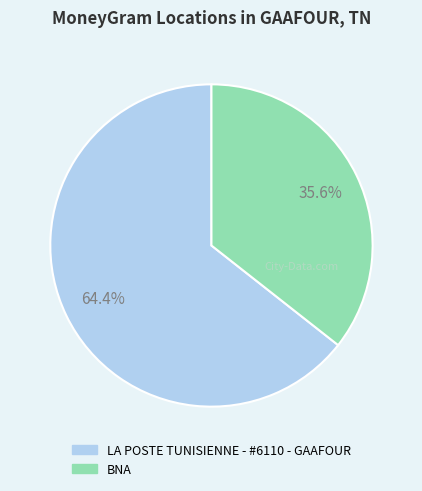

What percentage is the LA POSTE TUNISIENNE - #6110 - GAAFOUR slice, to the nearest percent?

64%